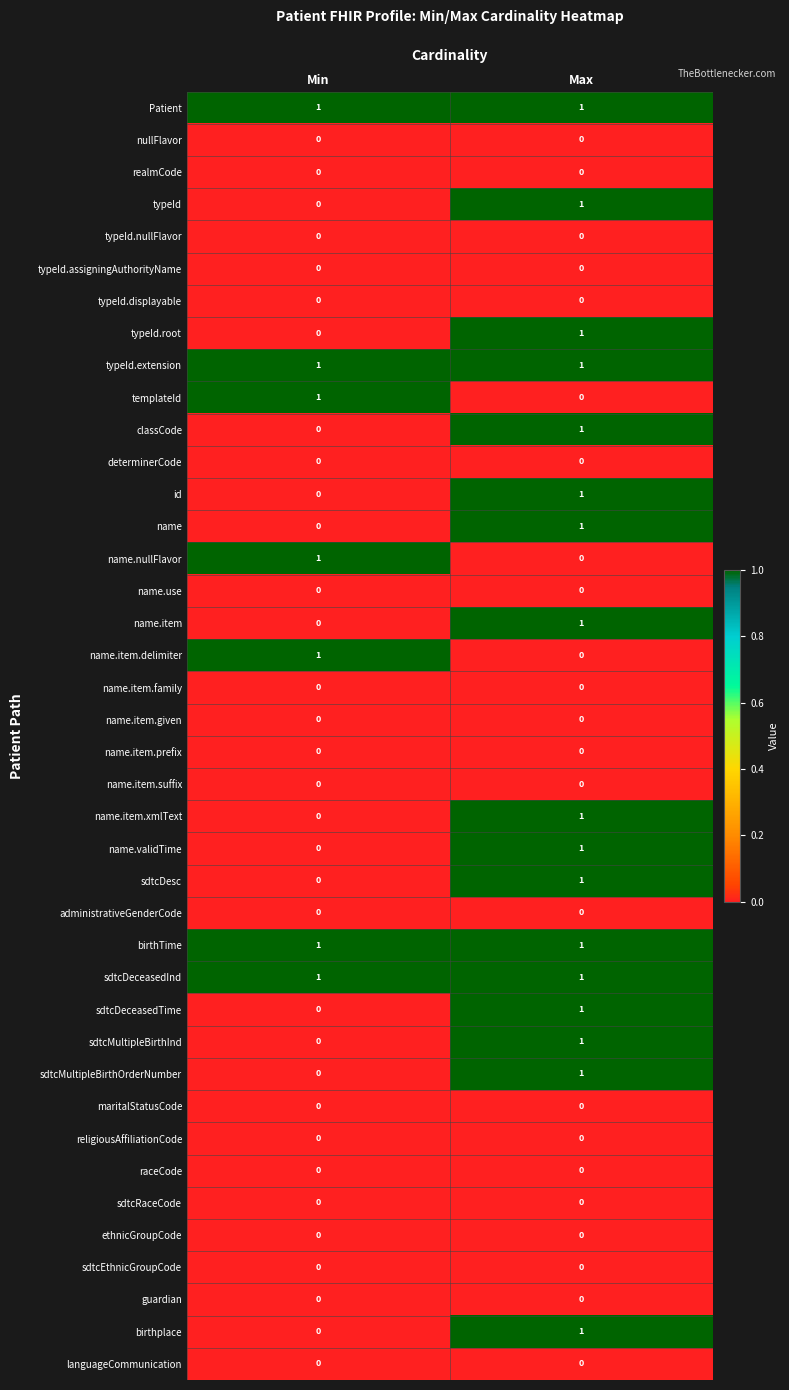

At which category is the sum across all series the highest?

Max